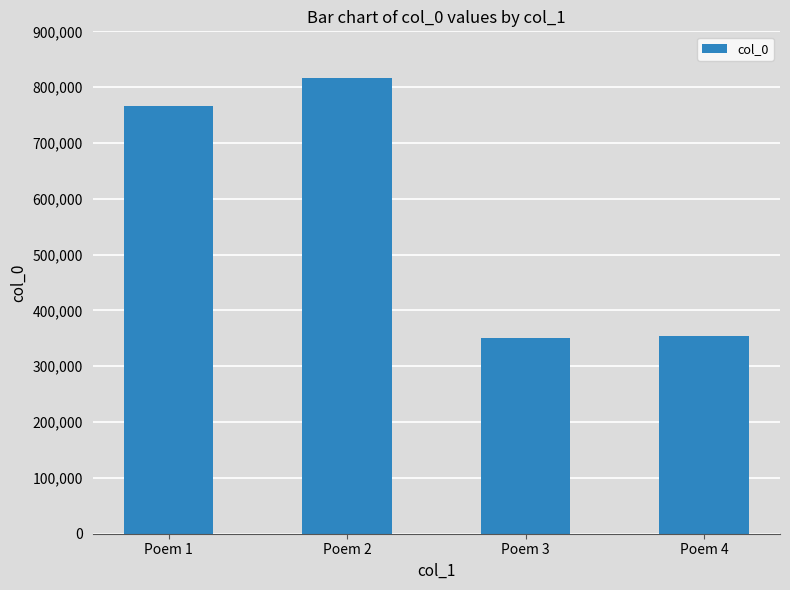

How many bars are there in total?

4